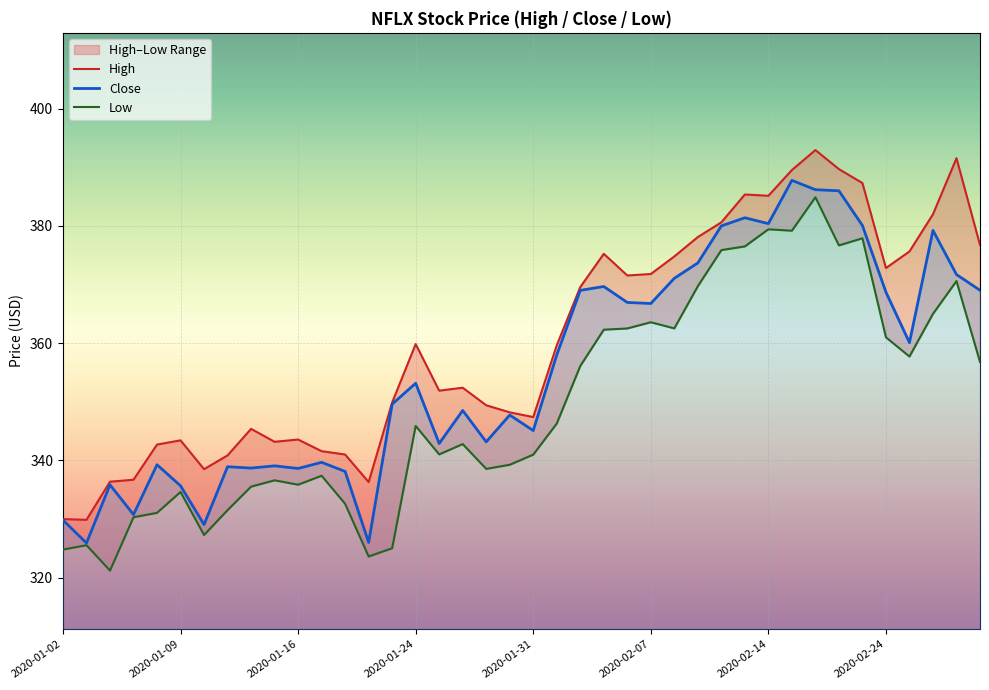

What is the total value across all series at 34?

1145.3